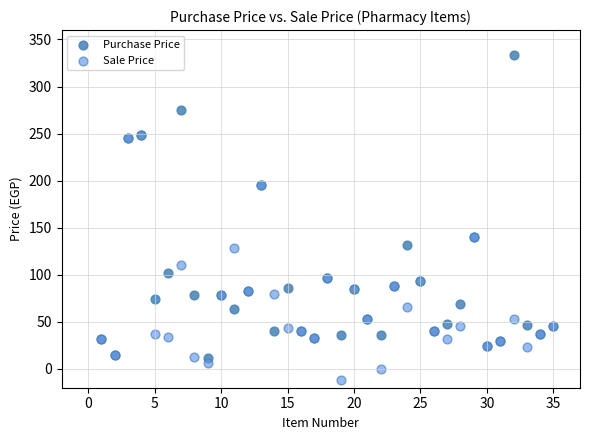

What are all the series names shown in the legend?

Purchase Price, Sale Price